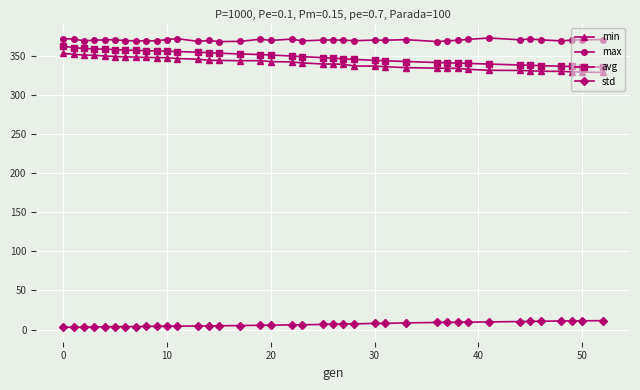

What is the value of the avg point at the 3rd from the left?

359.1